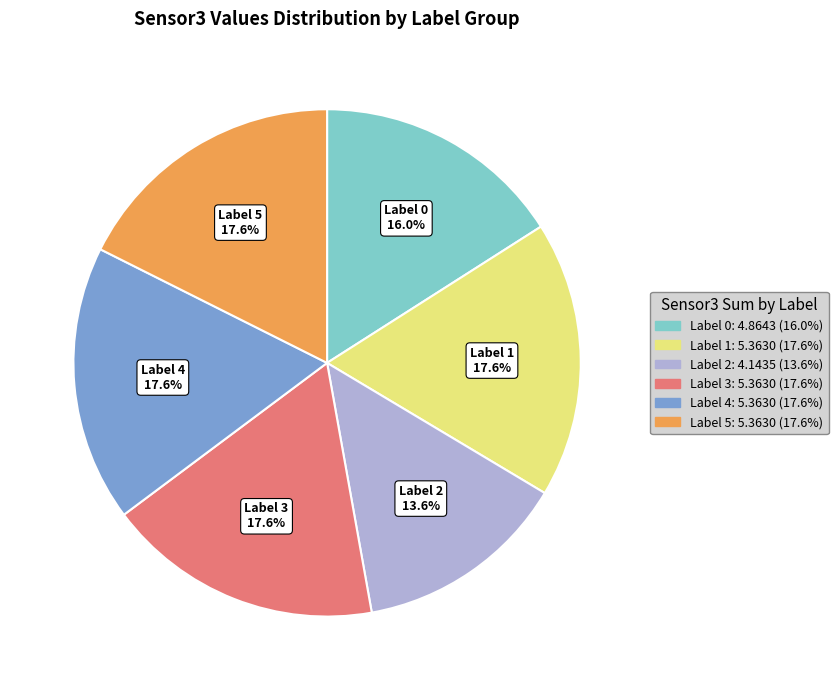

Is there any slice that represents more than half of the pie?

No